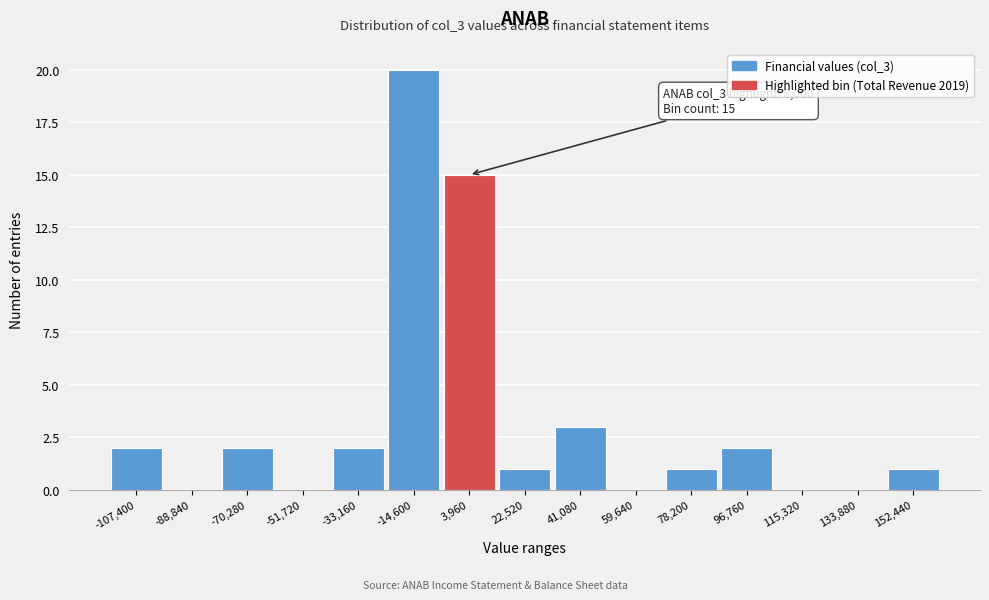

Reading left to right, transcribe all the data shown in this chart.

-107,400=2	-88,840=0	-70,280=2	-51,720=0	-33,160=2	-14,600=20	3,960=15	22,520=1	41,080=3	59,640=0	78,200=1	96,760=2	115,320=0	133,880=0	152,440=1